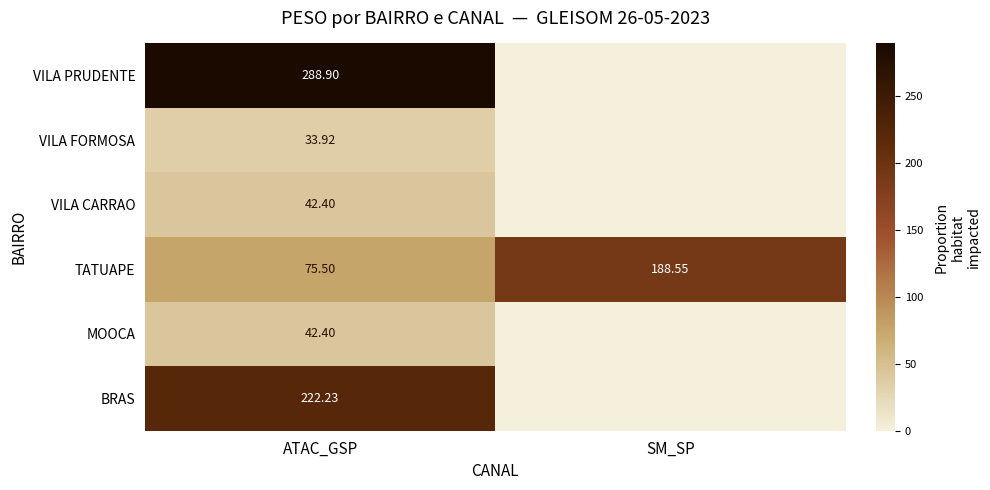

Which category has the lowest value in the TATUAPE series?

ATAC_GSP